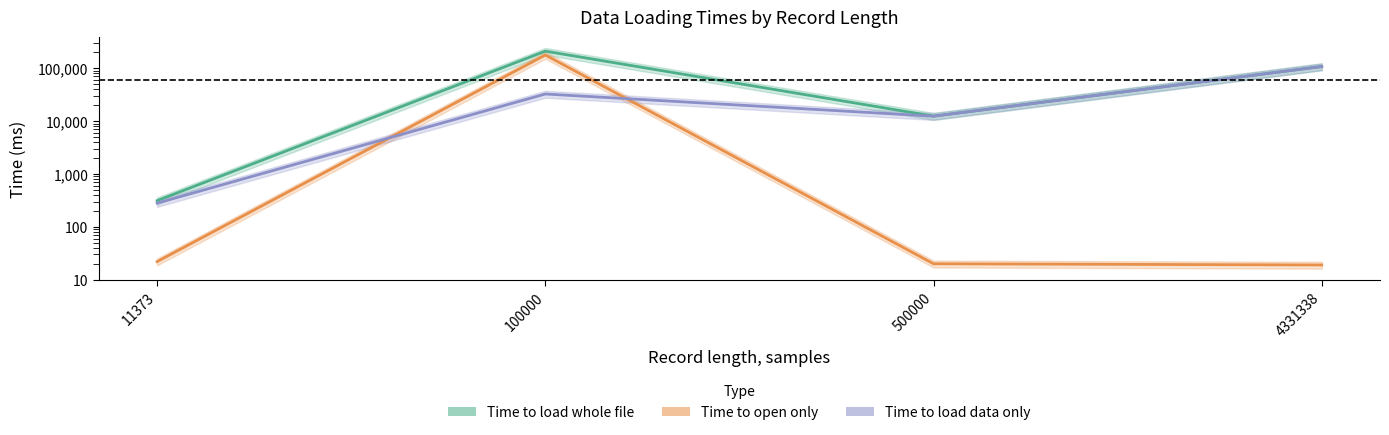

How many lines are shown in the chart?

3